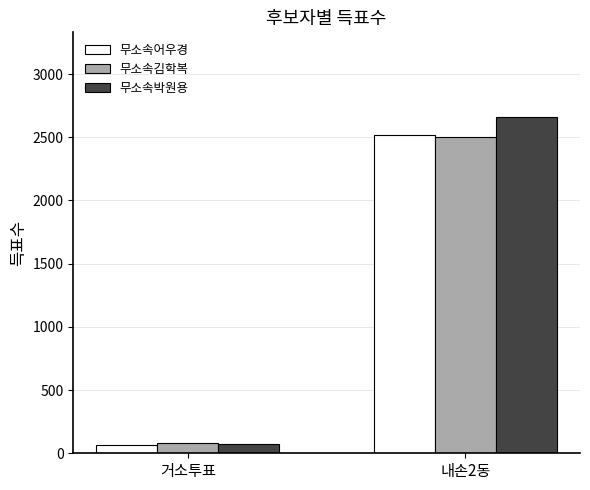

The 무소속박원용 series shows 75 at 거소투표. True or false?

True